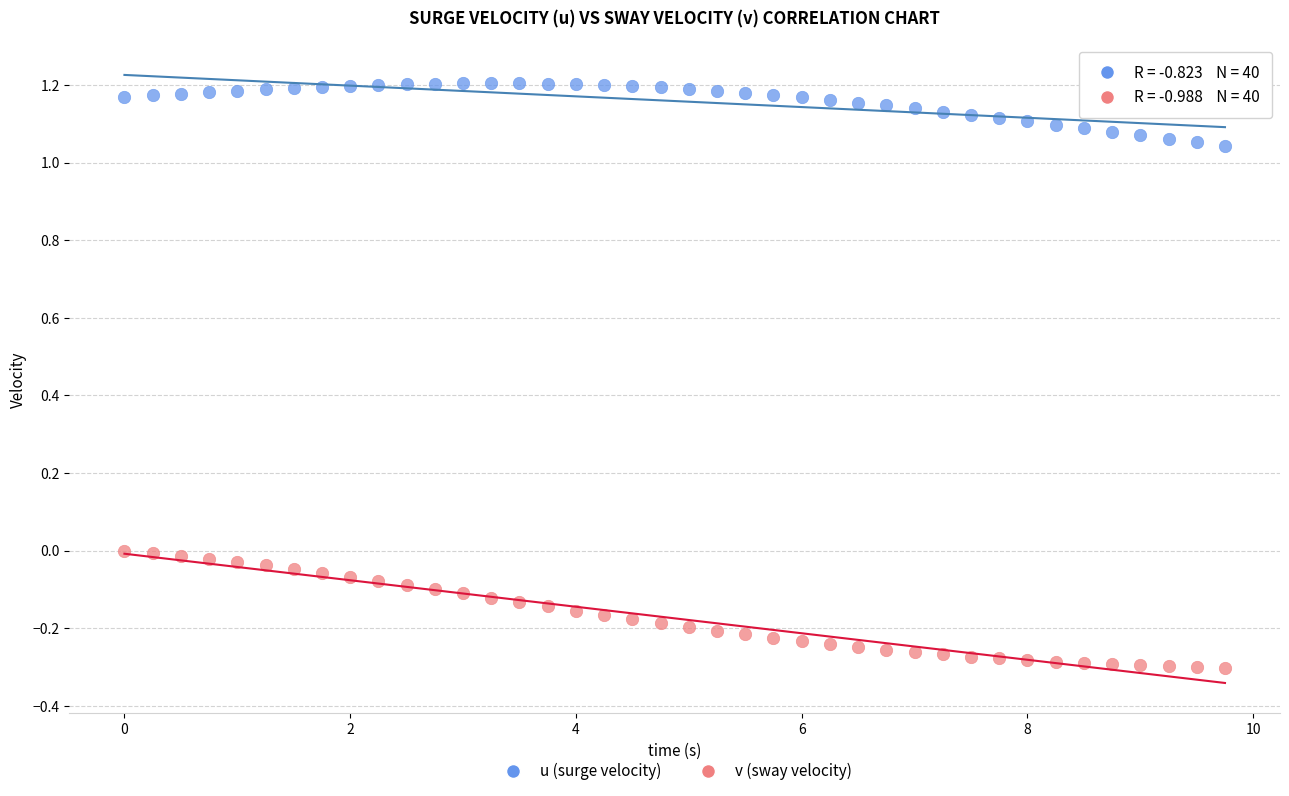

Which series reaches the minimum Y coordinate?

v (sway velocity)